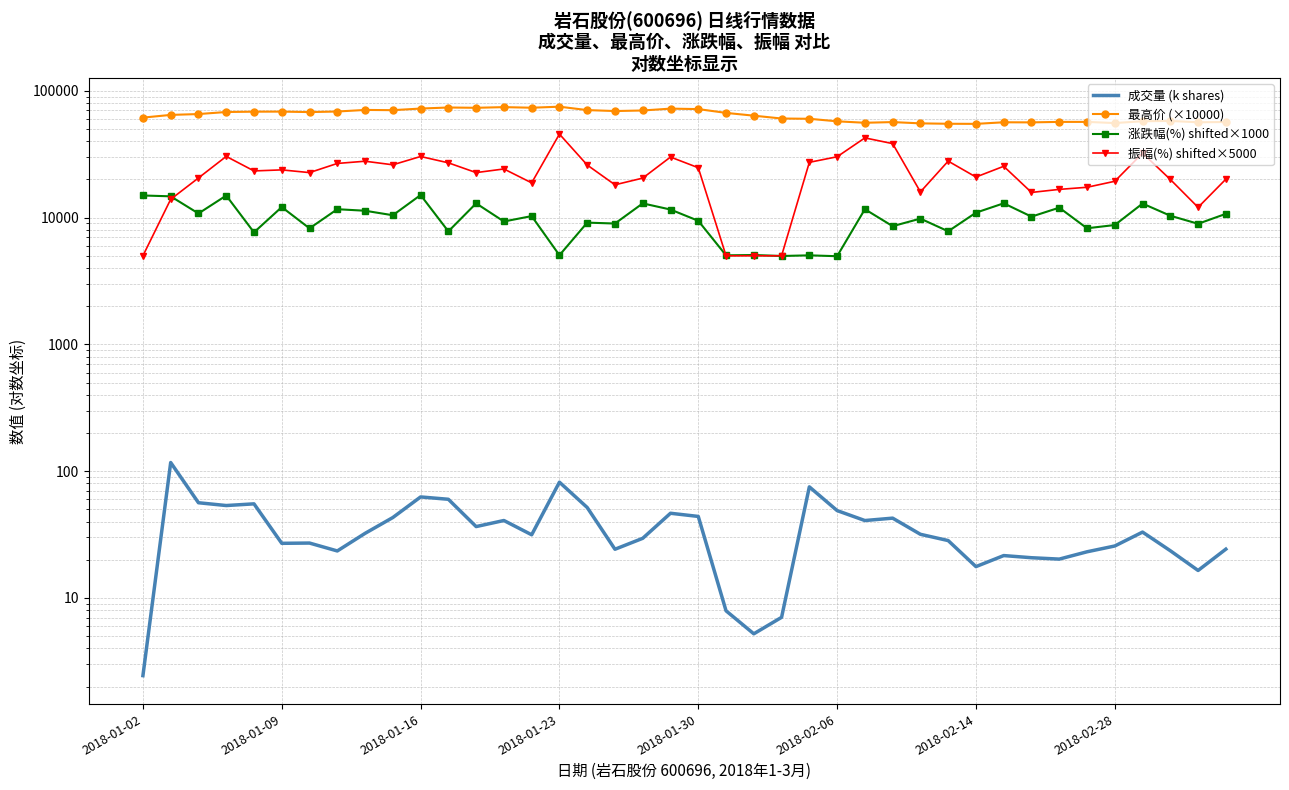

The value of 振幅(%) shifted×5000 at 28 is 15950.0. True or false?

True